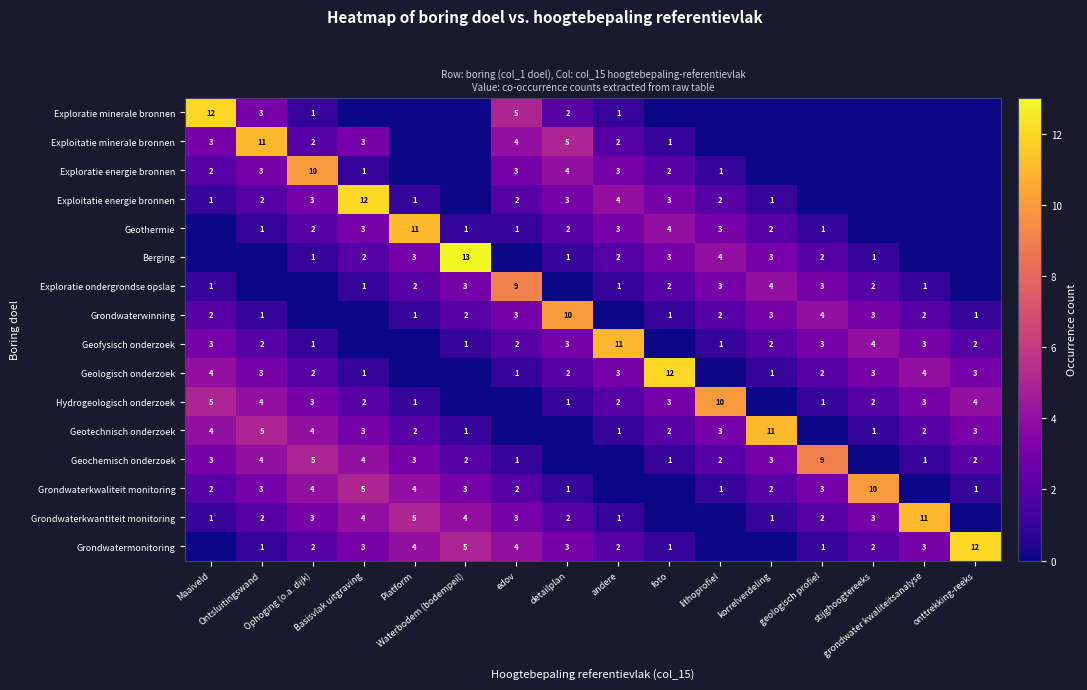

Count the number of categories in the chart.

16